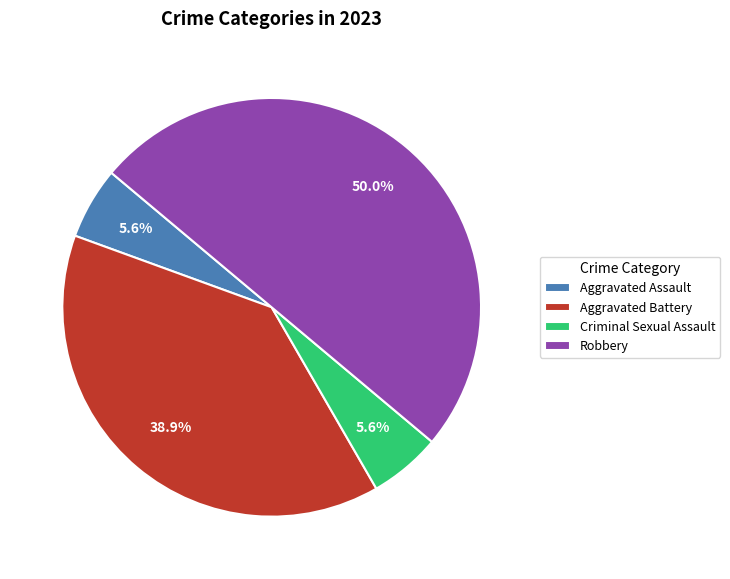

Which has a higher value, Robbery or Aggravated Assault?

Robbery